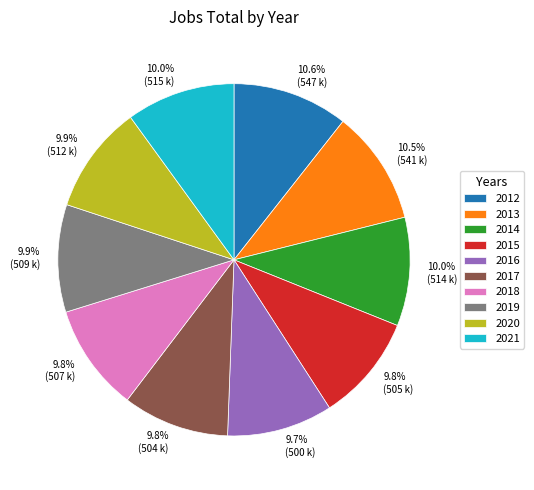

Approximately how many times larger is the value at 2017 compared to 2014?

1.0